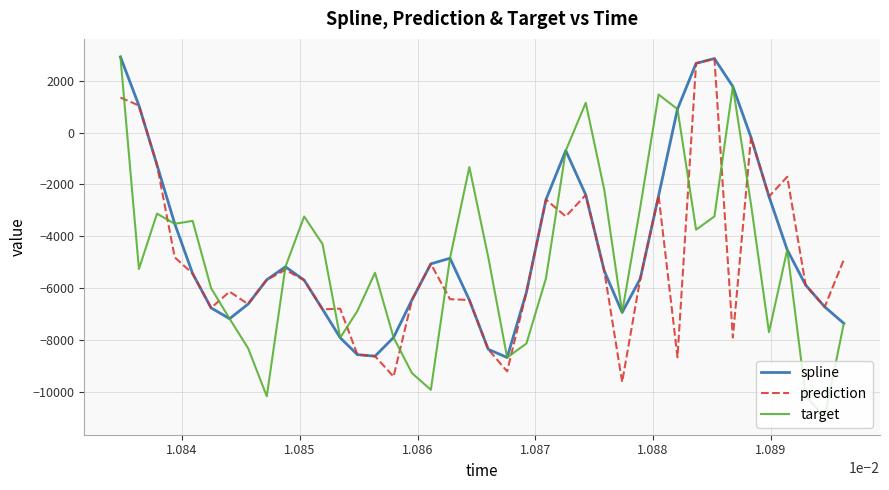

Which series has the largest total across all categories?

spline